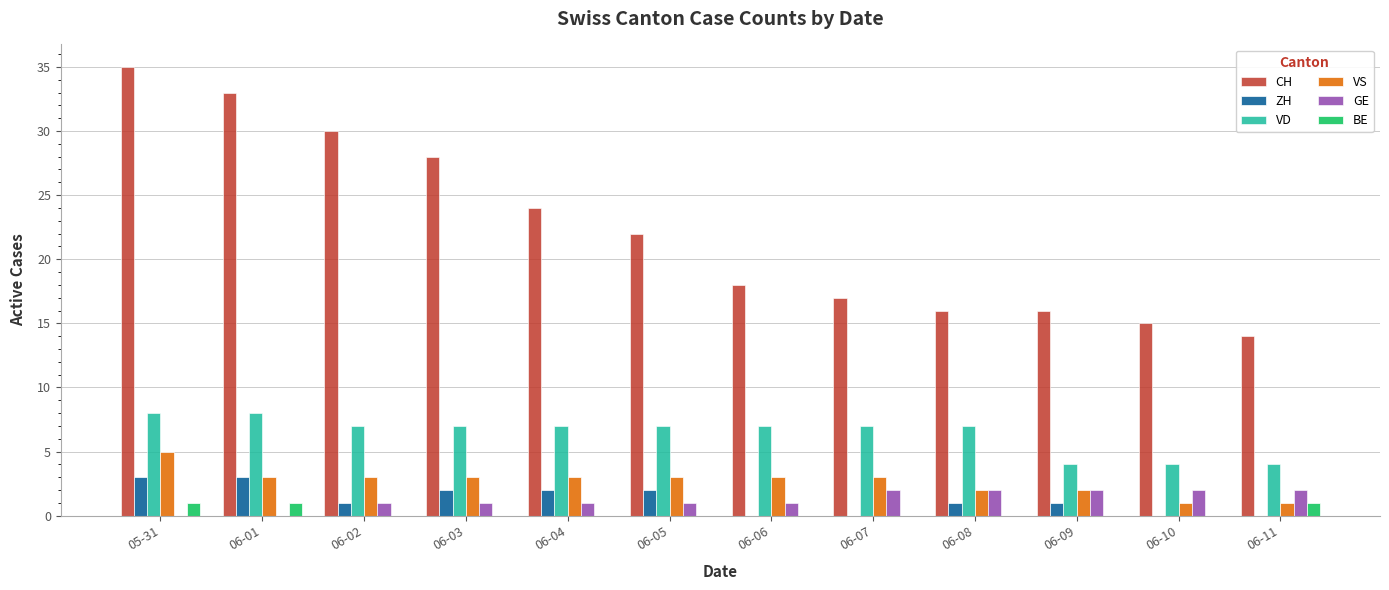

What is the maximum value shown in the chart?

35